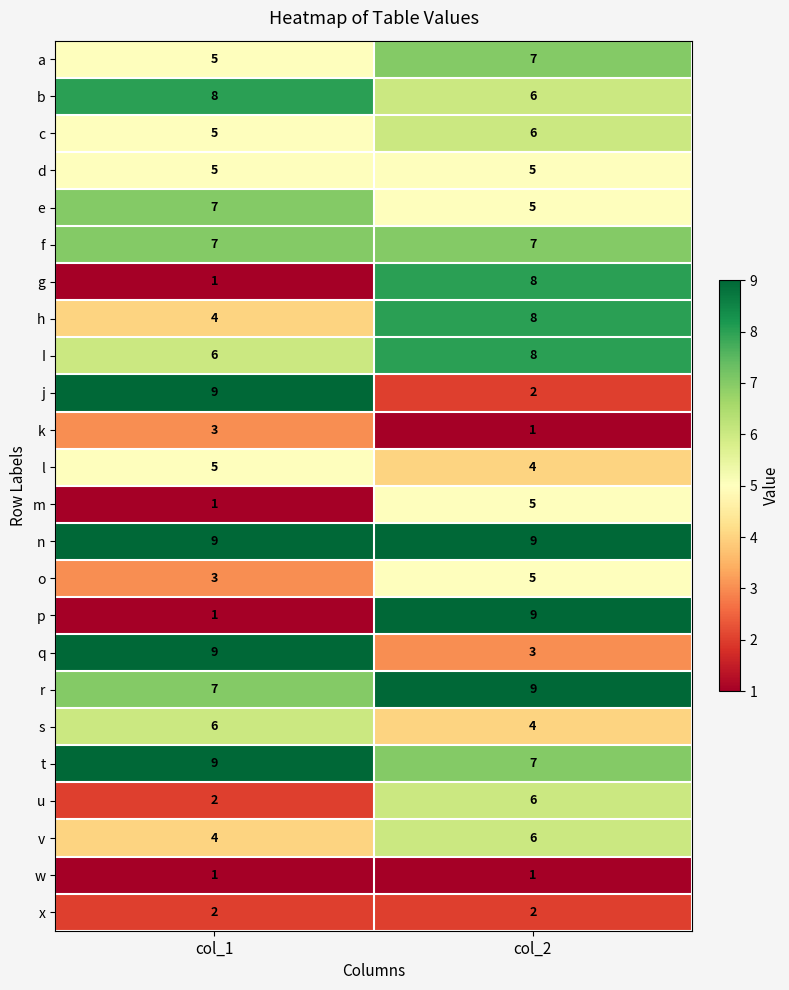

What is the approximate value of n at col_1?

9